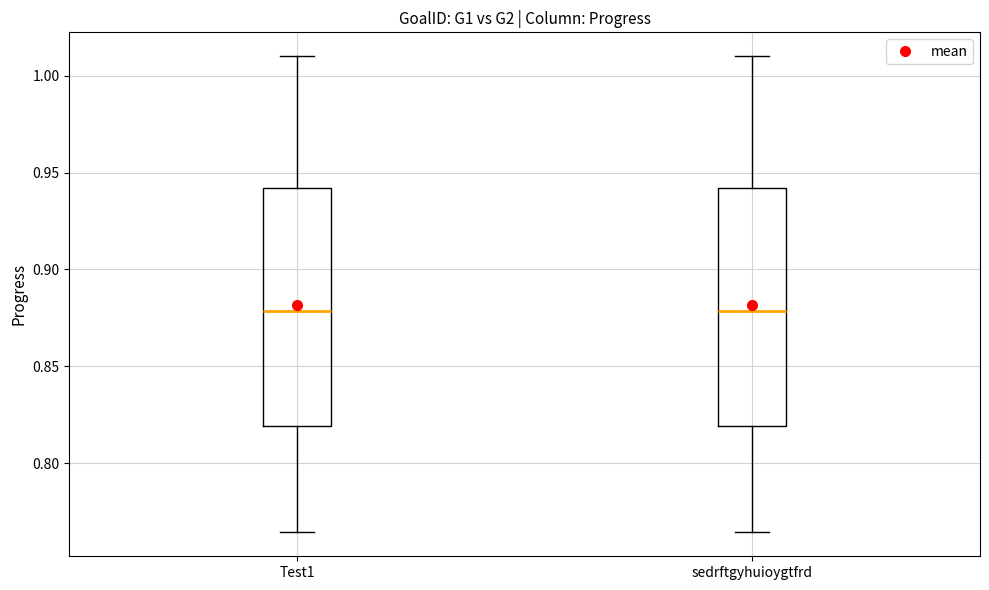

Reading left to right, transcribe this box plot: for each box, give where its median line is, the range the box spans, and where its two whiskers end, as read against the y-axis. The values are not printed on the chart, so give them approximately, as read against the axis.

Test1: median 0.880, box 0.820 to 0.940, whiskers 0.765 to 1.010
sedrftgyhuioygtfrd: median 0.880, box 0.820 to 0.940, whiskers 0.765 to 1.010